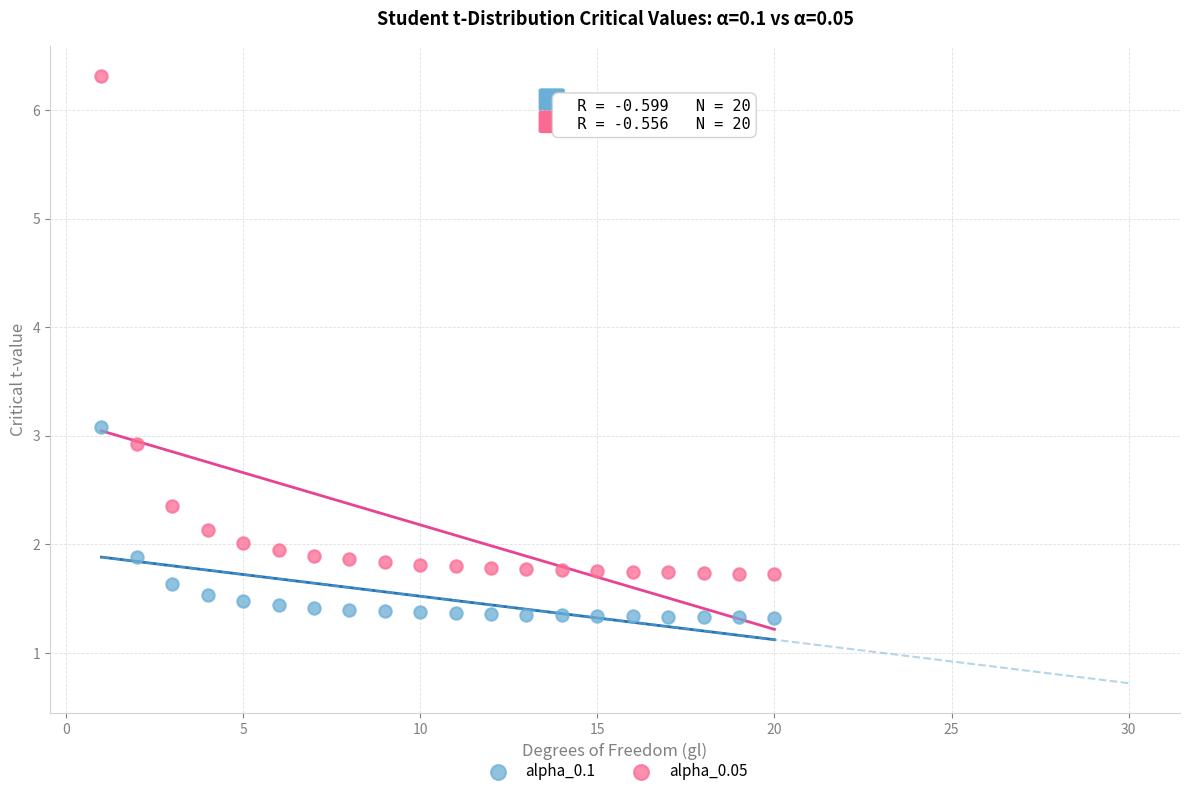

Which series has the widest spread of Y values?

alpha_0.05